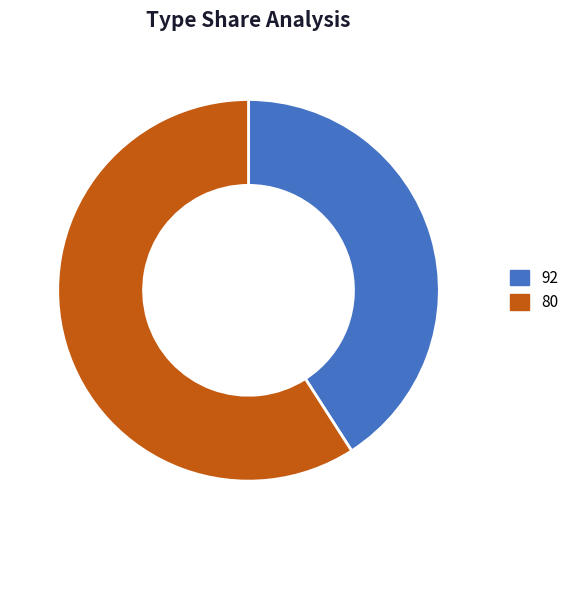

Approximately how many times larger is the value at 92 compared to 80?

0.7